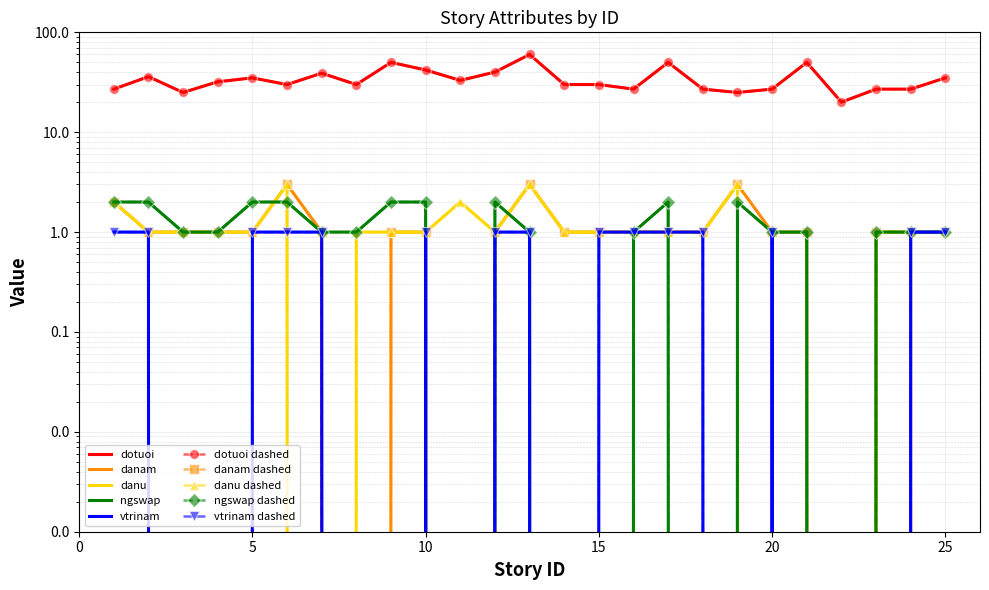

What is the total value across all series at 5?

40